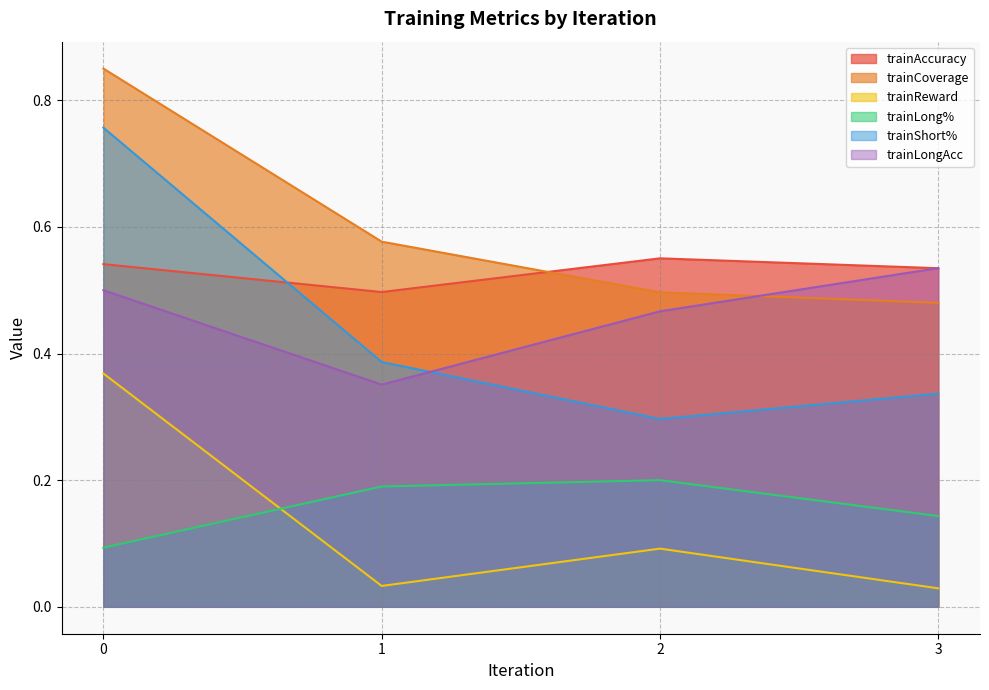

Reading right to left, extract all data points from this chart.

trainAccuracy: 3=0.5	2=0.6	1=0.5	0=0.5
trainCoverage: 3=0.5	2=0.5	1=0.6	0=0.8
trainReward: 3=0.0	2=0.1	1=0.0	0=0.4
trainLong%: 3=0.1	2=0.2	1=0.2	0=0.1
trainShort%: 3=0.3	2=0.3	1=0.4	0=0.8
trainLongAcc: 3=0.5	2=0.5	1=0.4	0=0.5